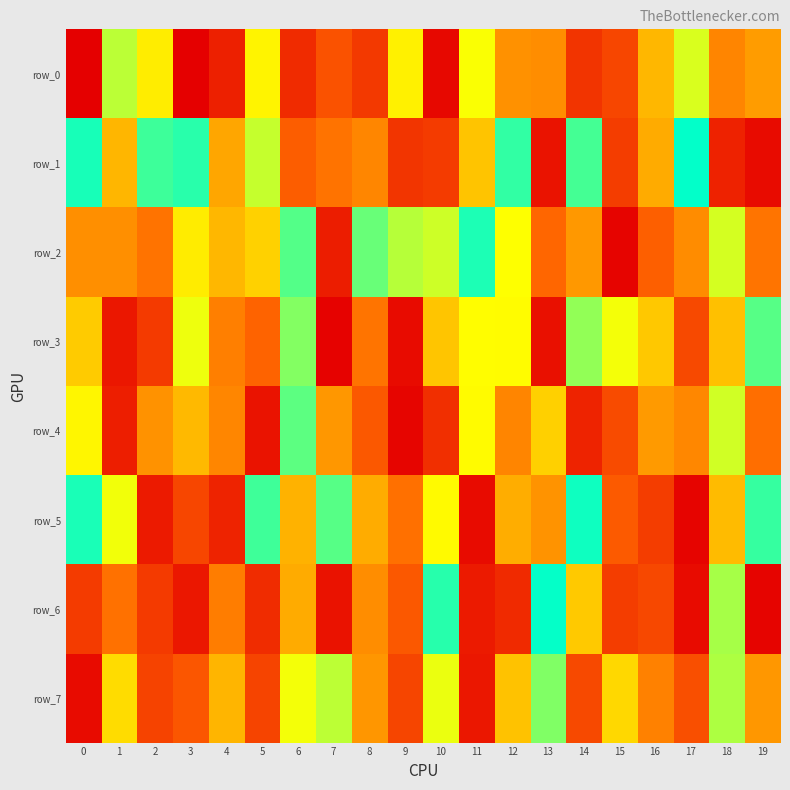

What is the maximum value for row_5?

979999